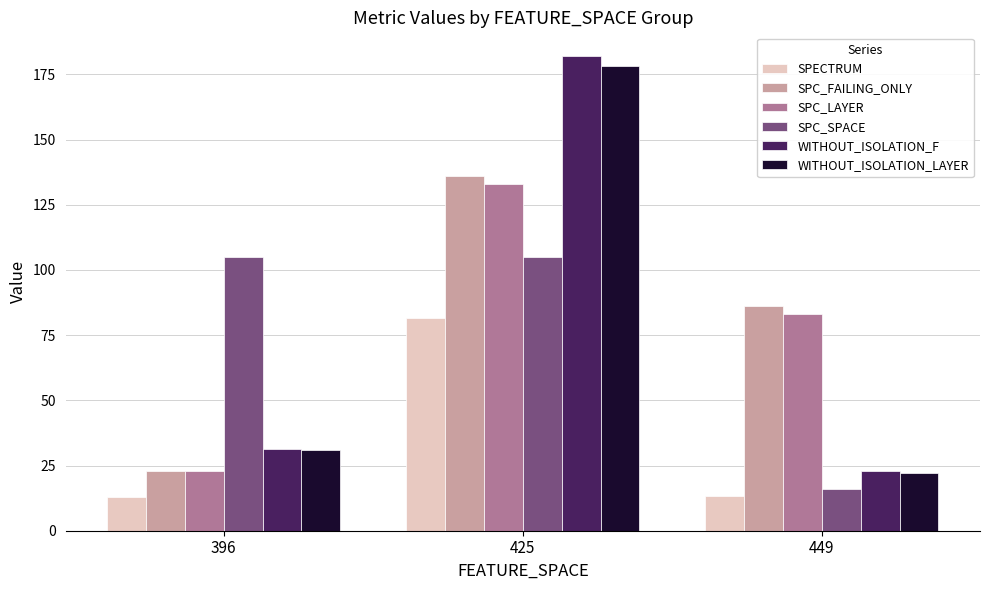

What is the difference between the maximum and second lowest values in the WITHOUT_ISOLATION_F series?

150.5